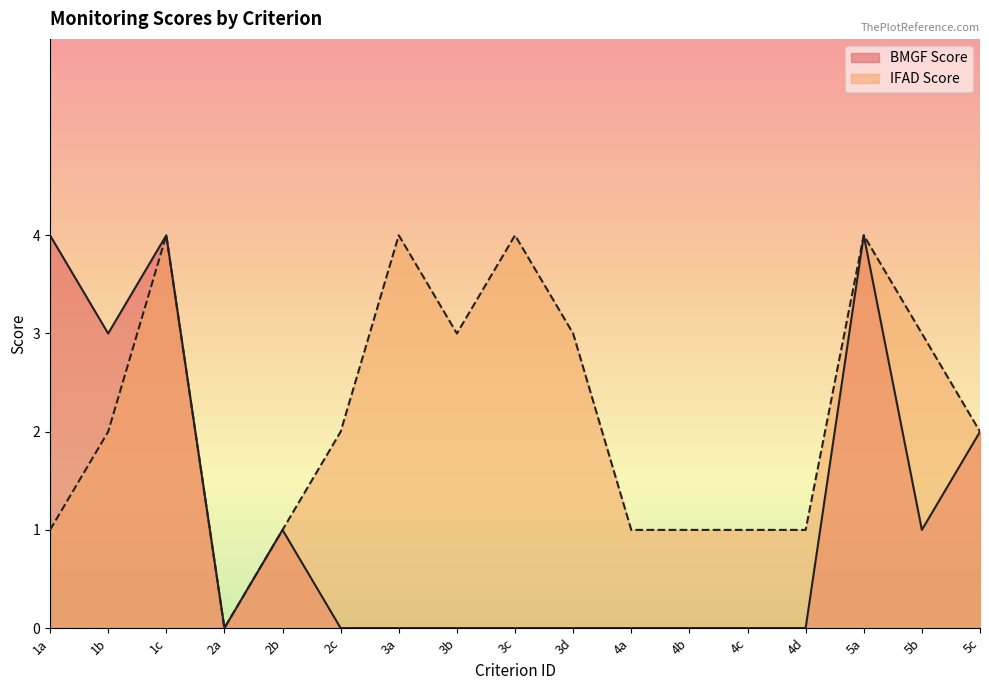

Reading left to right, what are all the values shown in this chart?

BMGF Score: 4	3	4	0	1	0	0	0	0	0	0	0	0	0	4	1	2
IFAD Score: 1	2	4	0	1	2	4	3	4	3	1	1	1	1	4	3	2